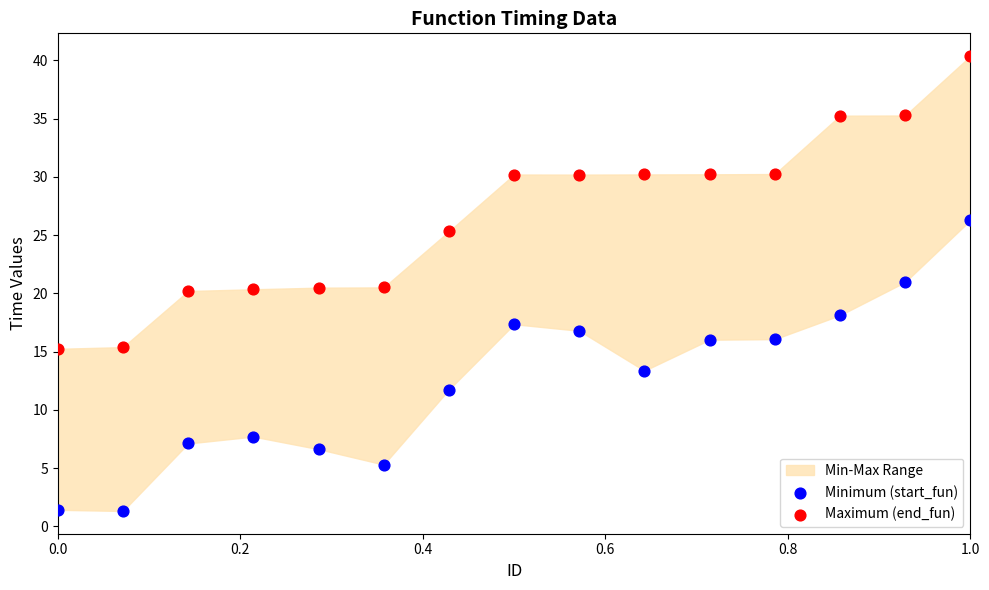

Which series has the largest Y range (max minus min)?

Maximum (end_fun)